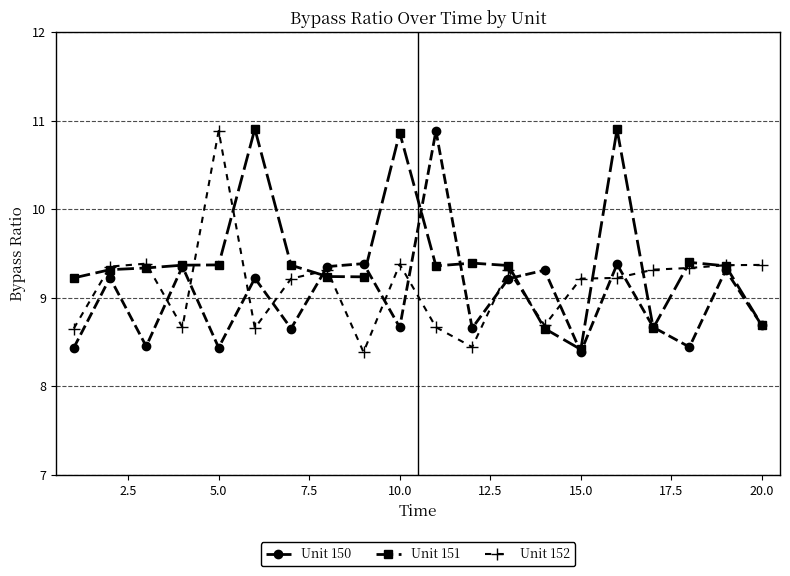

What is the highest value of the Unit 152 series?

10.9